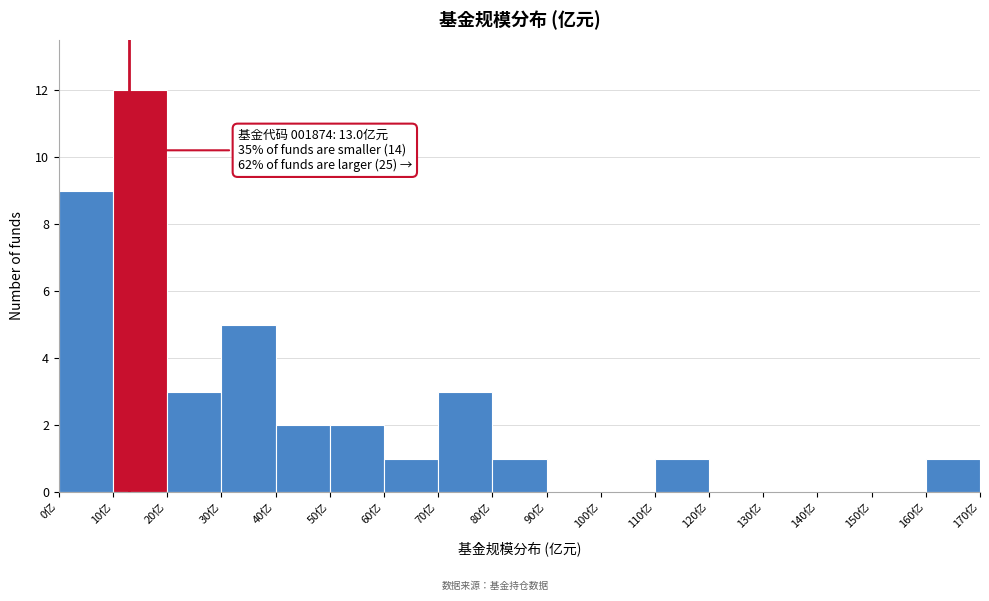

Over which range of the x-axis is the bar tallest?

10 to 20